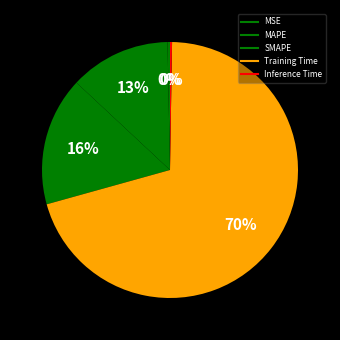

How many slices are in this pie chart?

5